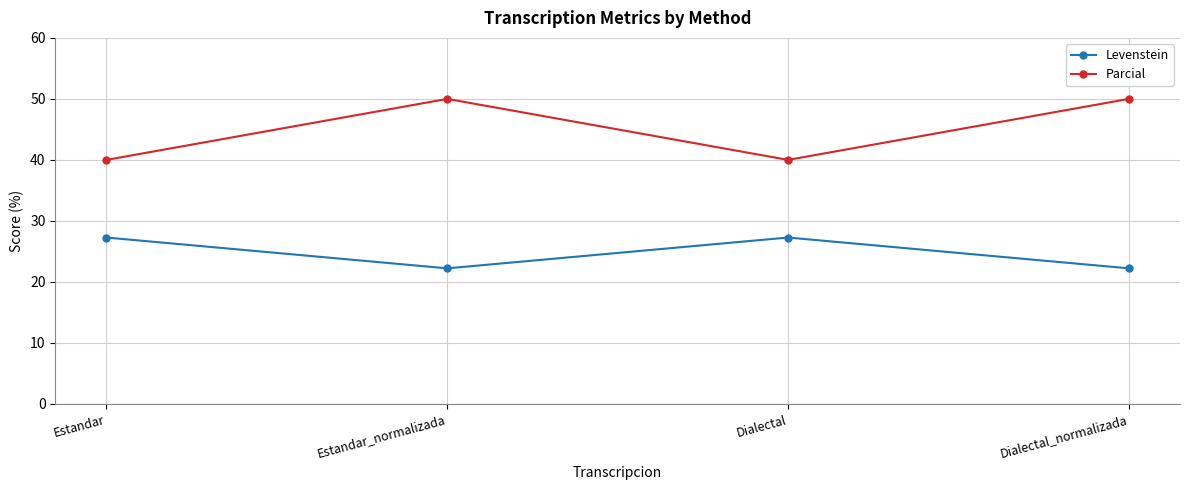

At how many categories does at least one series exceed 37?

4